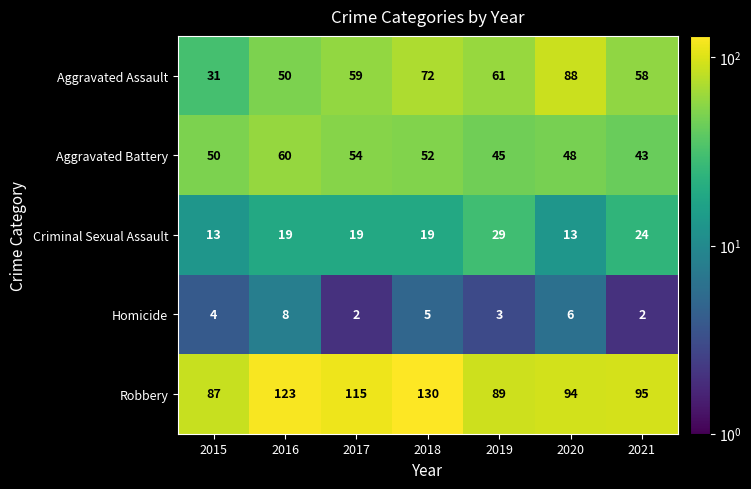

The value of Robbery at 2018 is 84. True or false?

False